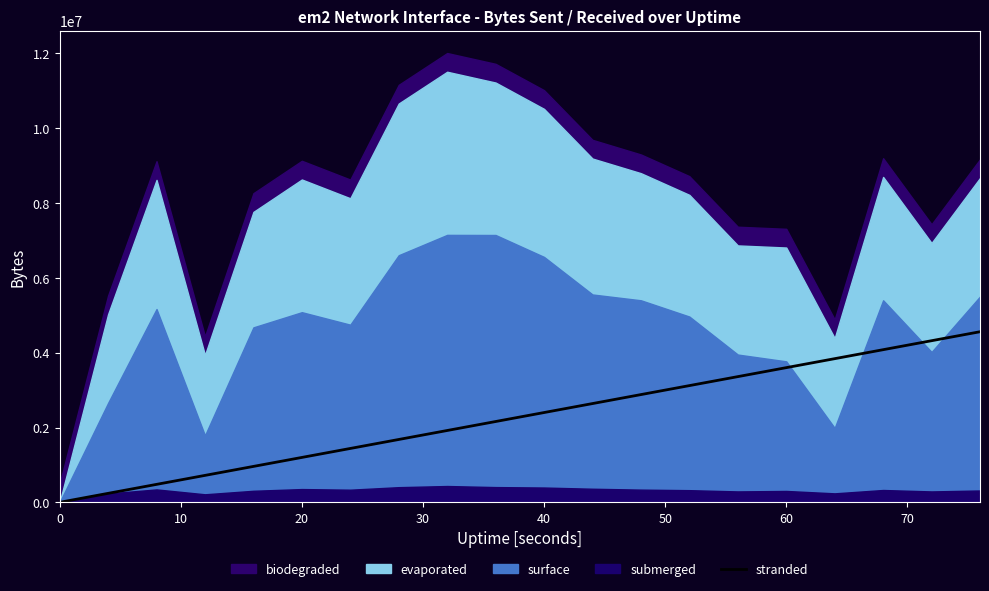

What is the maximum value for stranded?

4560000